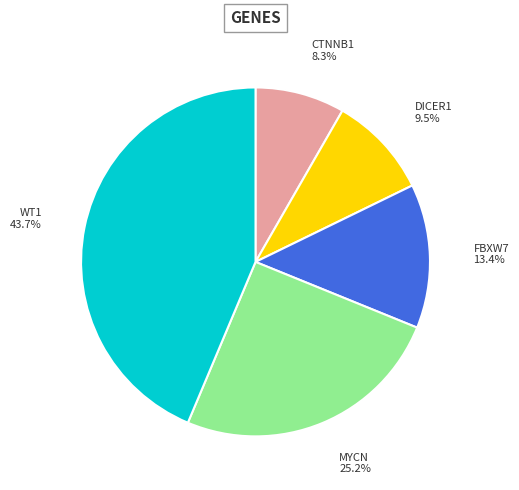

The MYCN slice represents 35% of the pie. True or false?

False